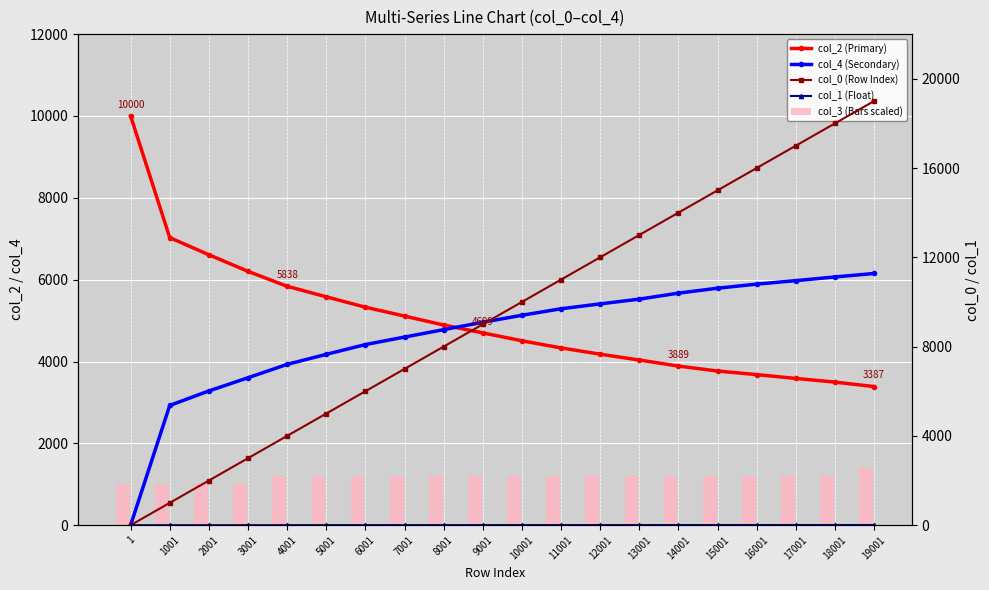

What is the sum of all col_4 (Secondary) values?

93562.0